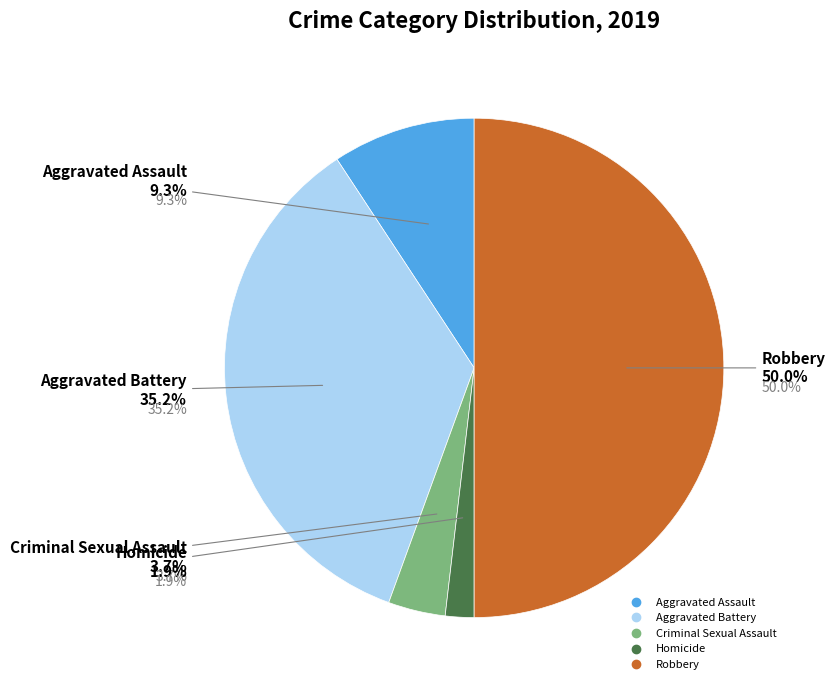

Does any single category account for the majority?

No